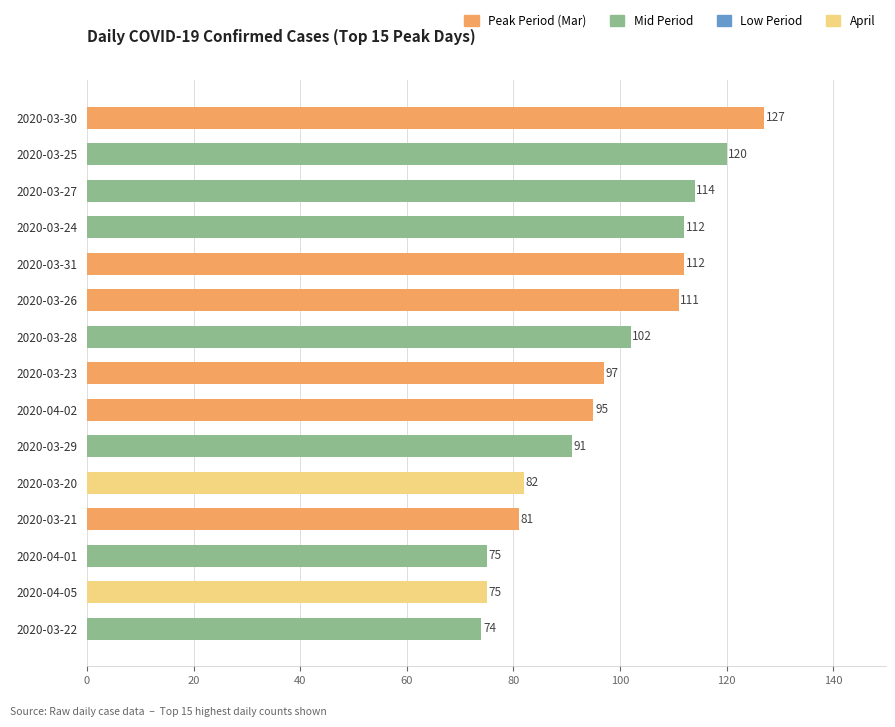

What is the average value?

98